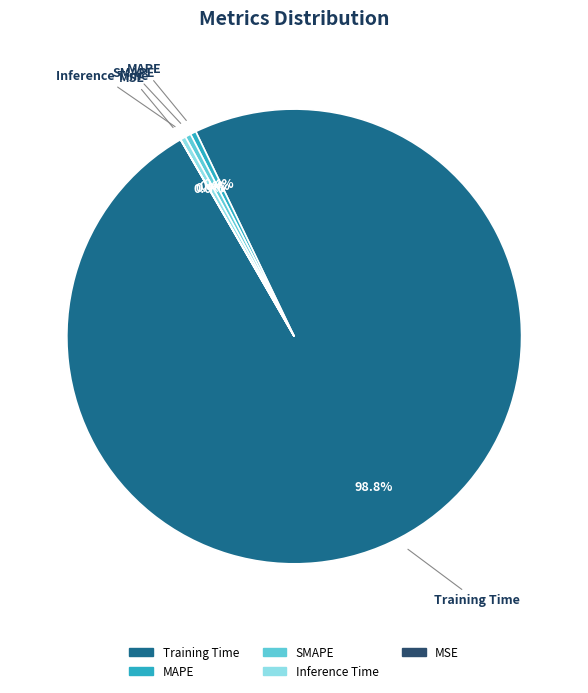

Which category has the biggest portion of the pie?

Training Time